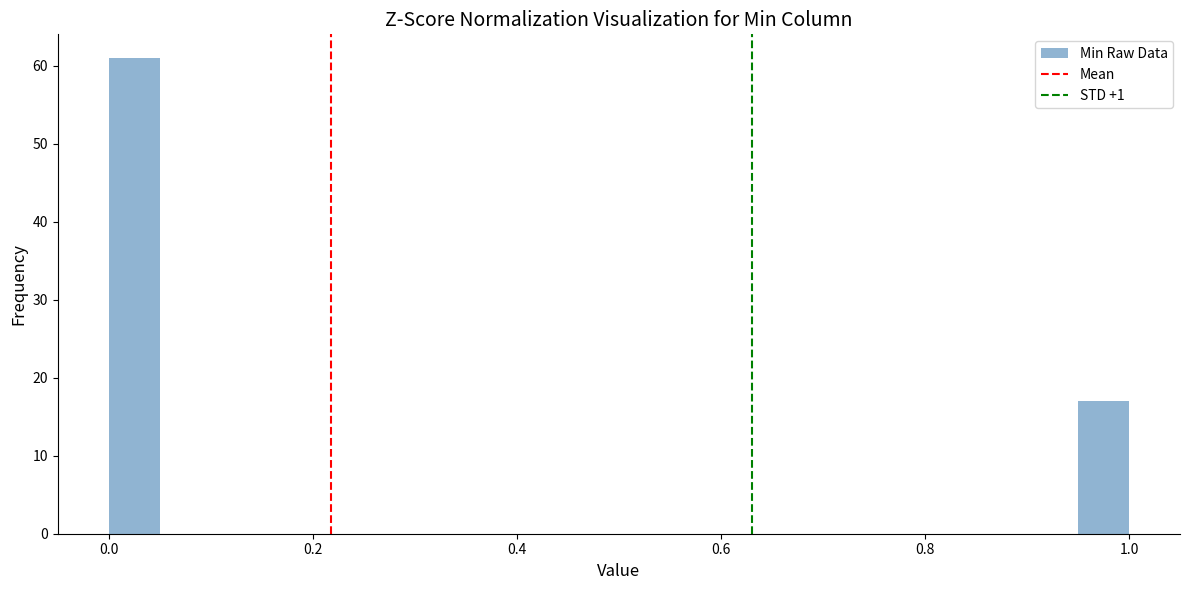

Around what value on the x-axis is the tallest bar? Give the approximate position of its centre, as read against the axis.

0.02